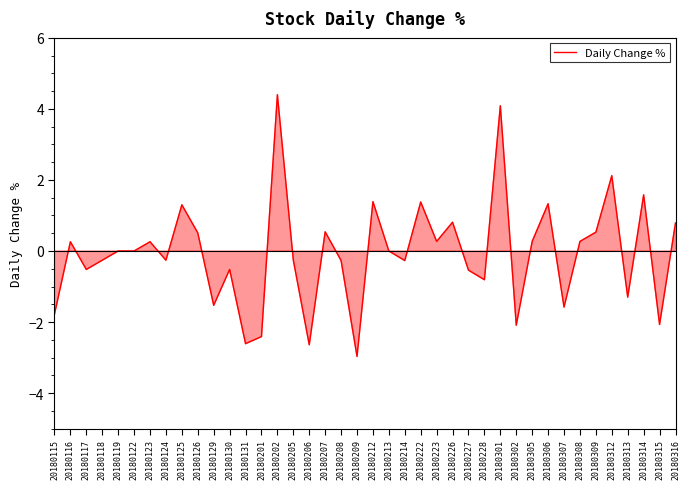

What is the difference between the maximum and second lowest values?

7.0